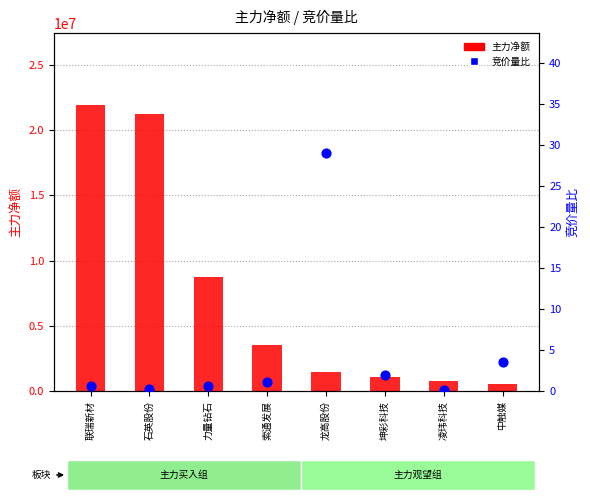

Which series has the largest Y range (max minus min)?

主力净额